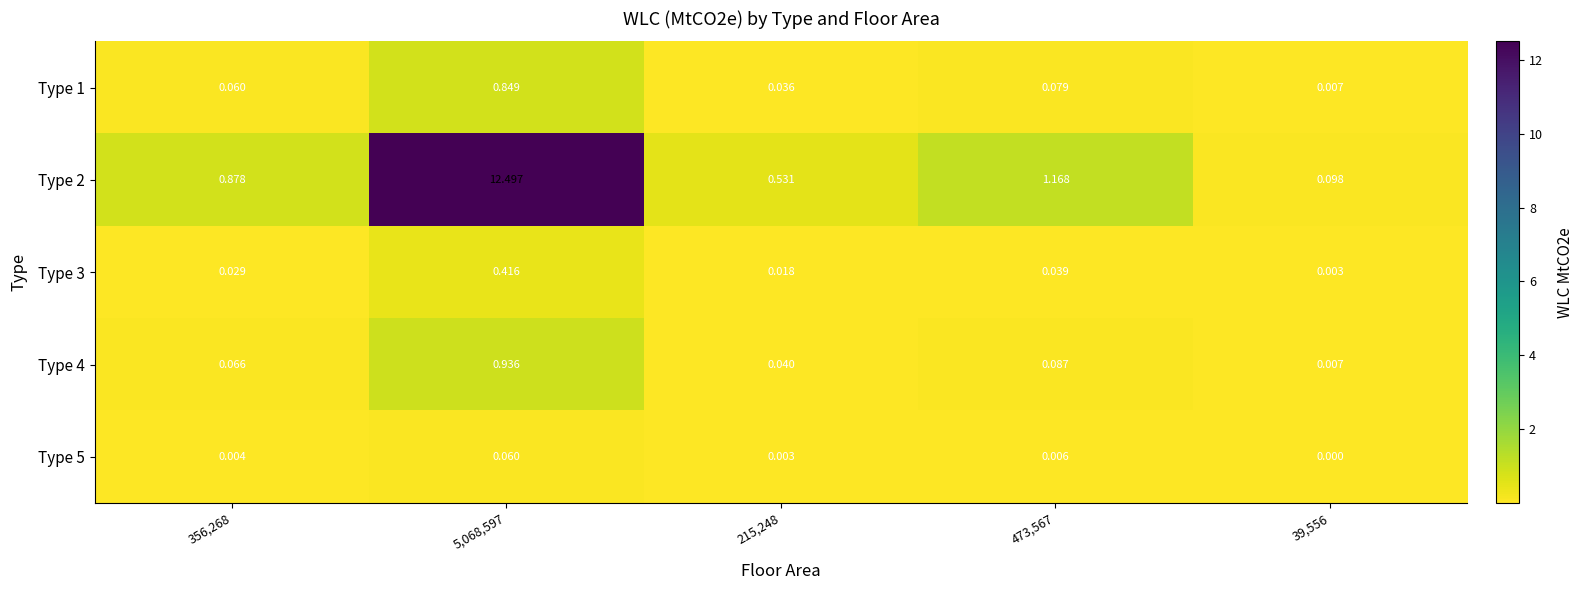

Is the value of Type 3 at 473,567 greater than the value of Type 4 at 39,556?

Yes